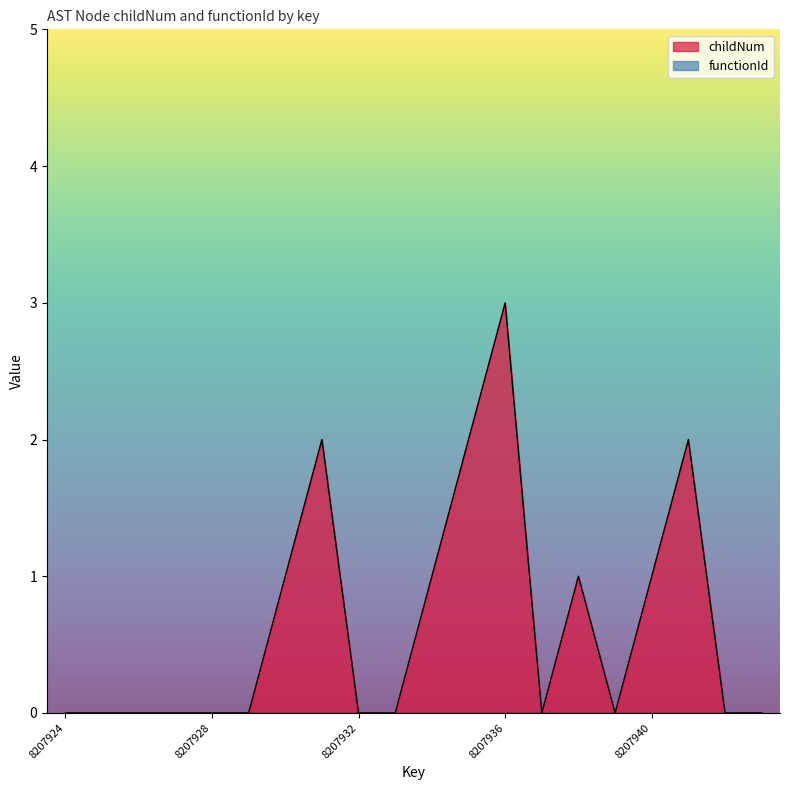

Reading left to right, extract all data points from this chart.

0	0	0	0	0	0	1	2	0	0	1	2	3	0	1	0	1	2	0	0